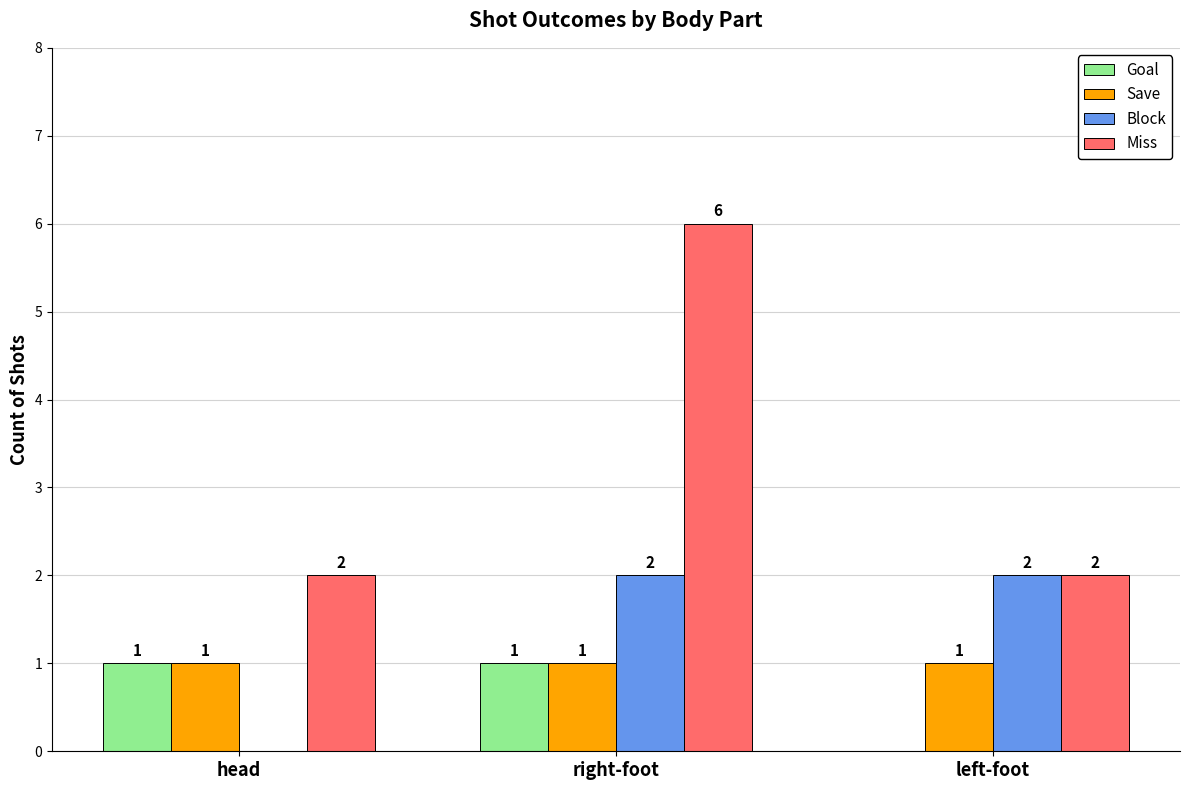

What is the total value across all series at head?

4